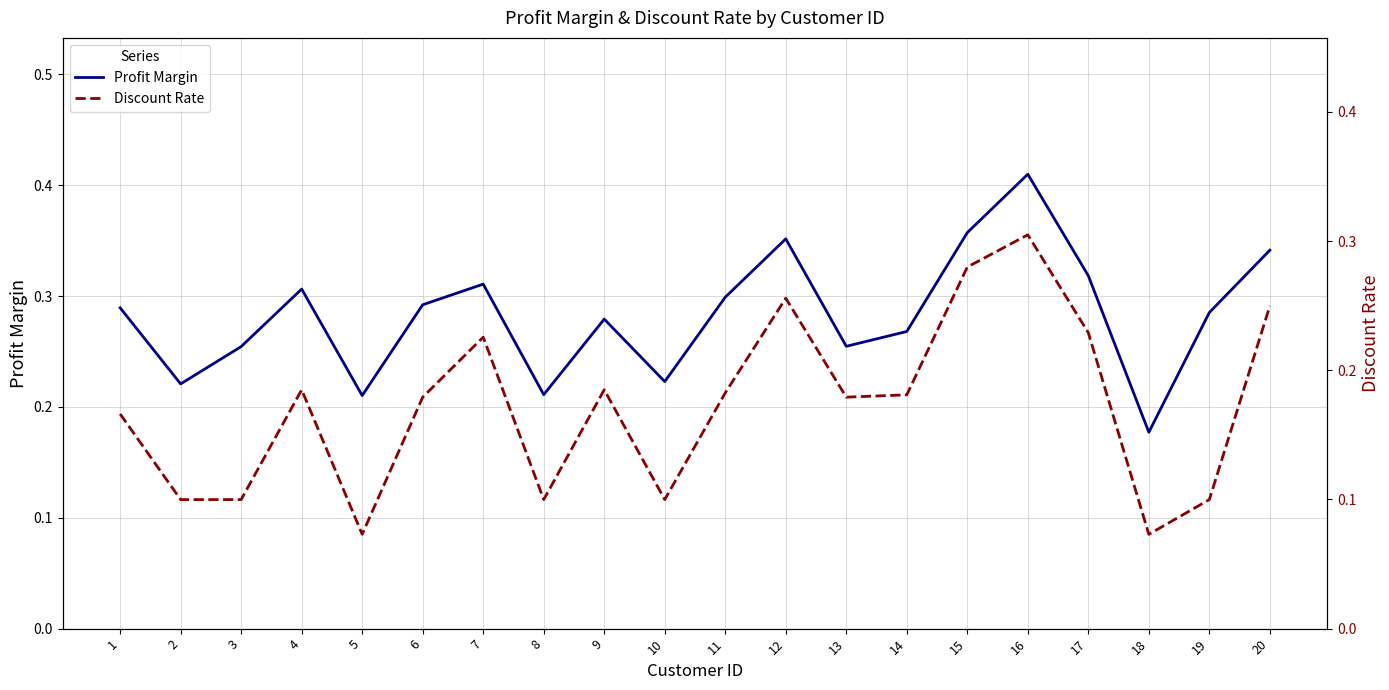

What is the value of the Profit Margin point at the 16th from the left?

0.4